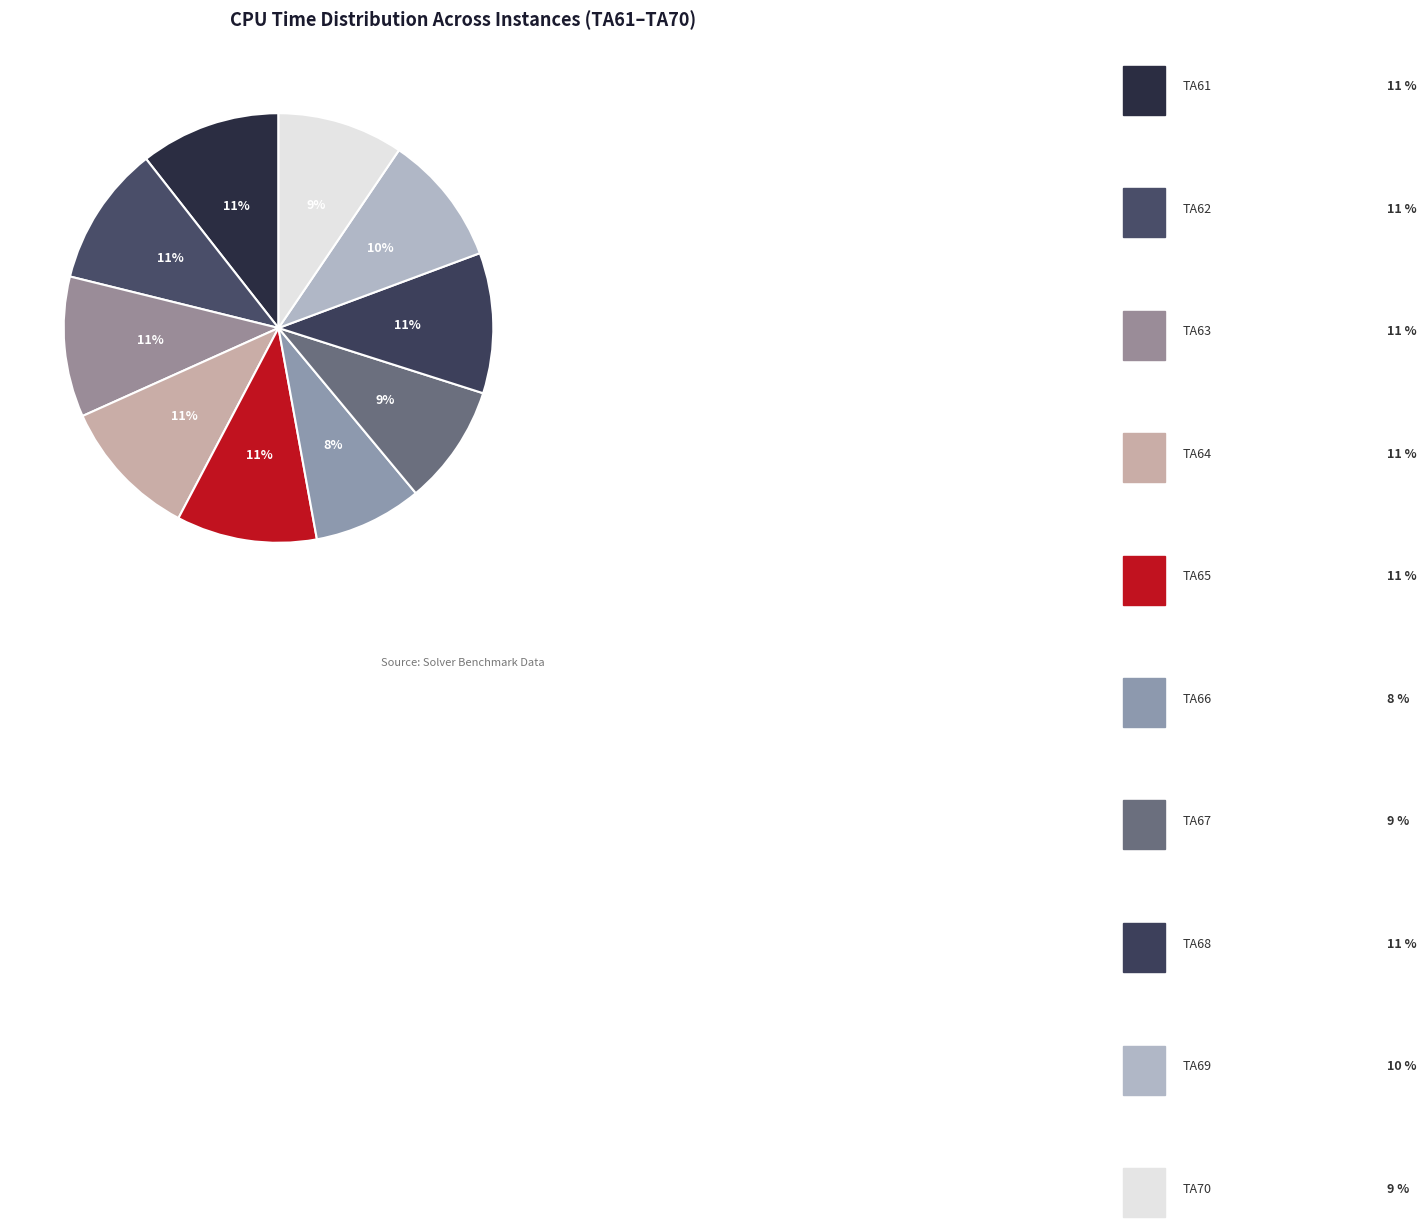

How many slices are in this pie chart?

10